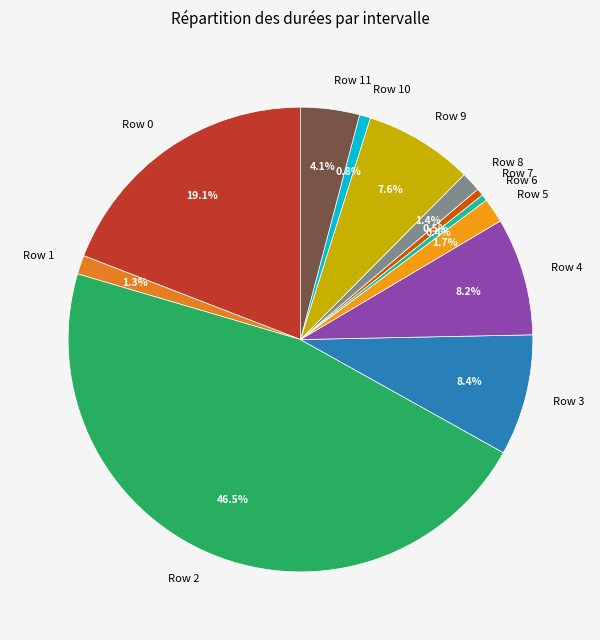

What is the largest slice in the pie chart?

Row 2